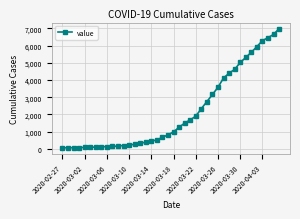

What is the smallest value displayed?

64